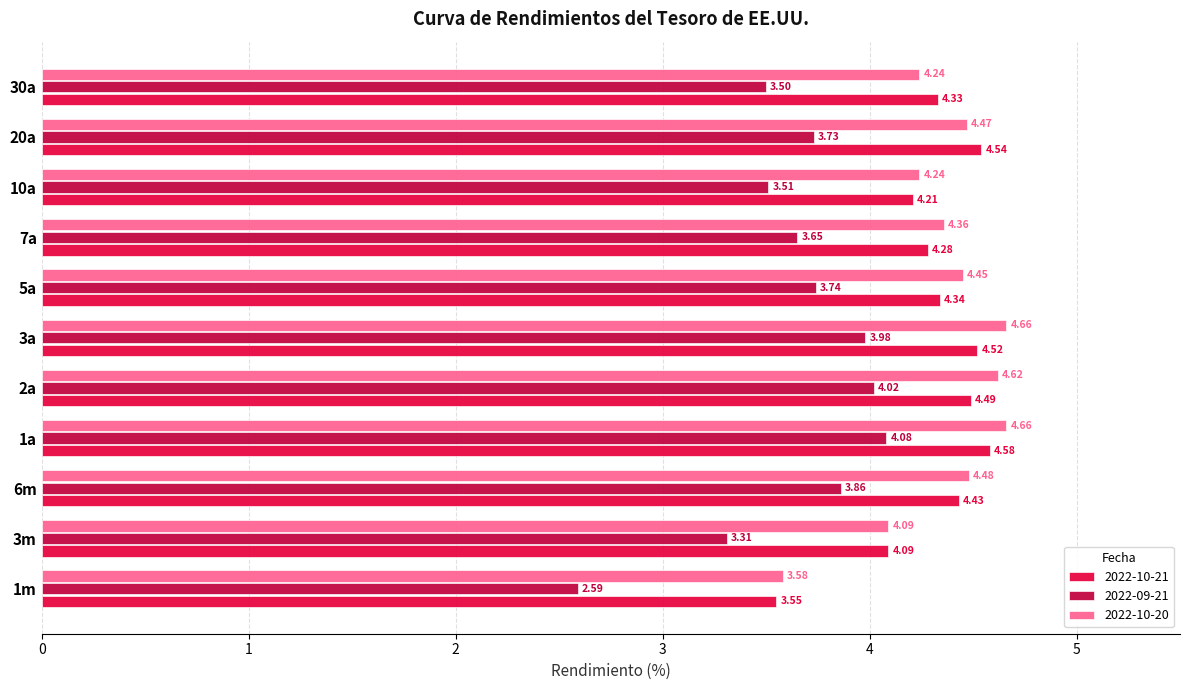

What is the sum of all 2022-10-21 values?

47.4